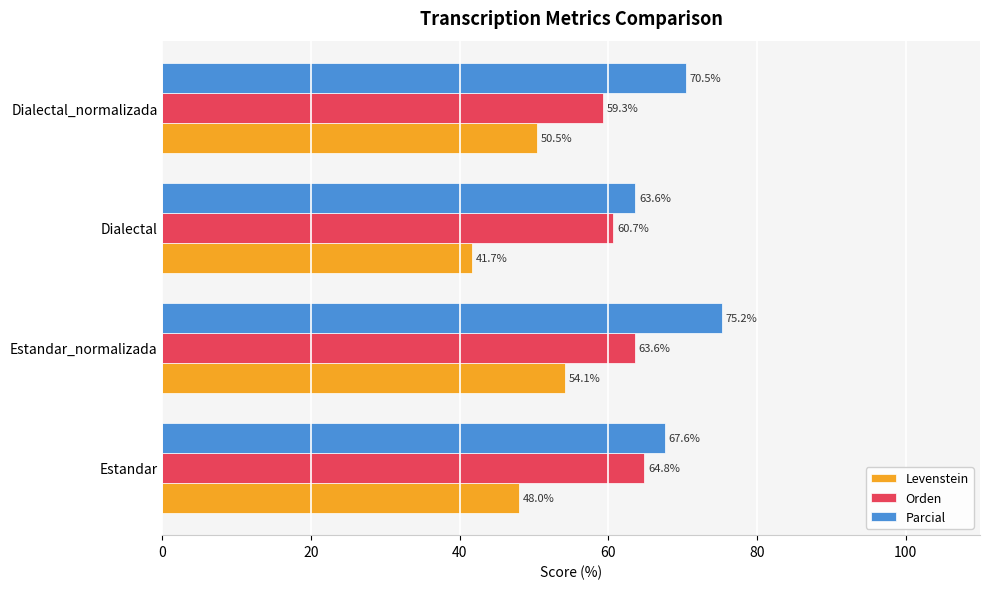

At Dialectal, list the series in order from smallest to largest.

Levenstein, Orden, Parcial